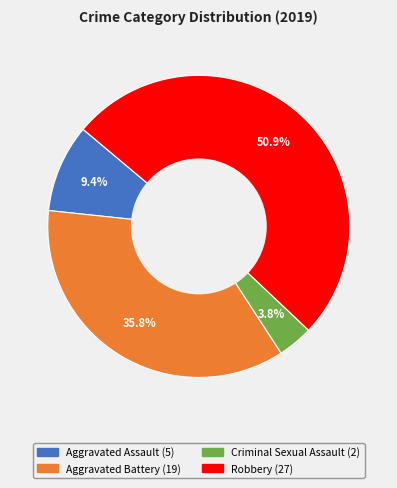

Between Criminal Sexual Assault and Robbery, which is larger?

Robbery